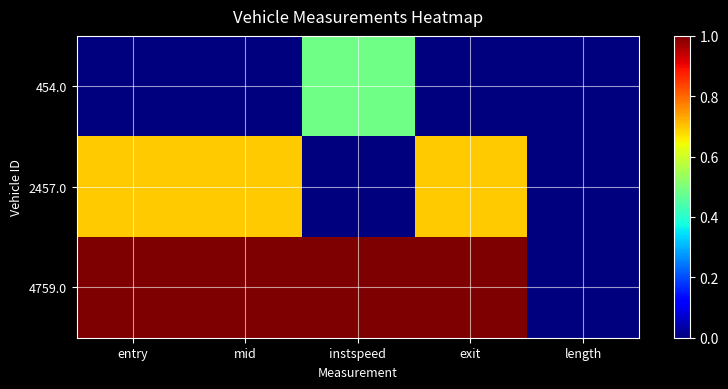

Which series has the largest range (max minus min)?

4759.0